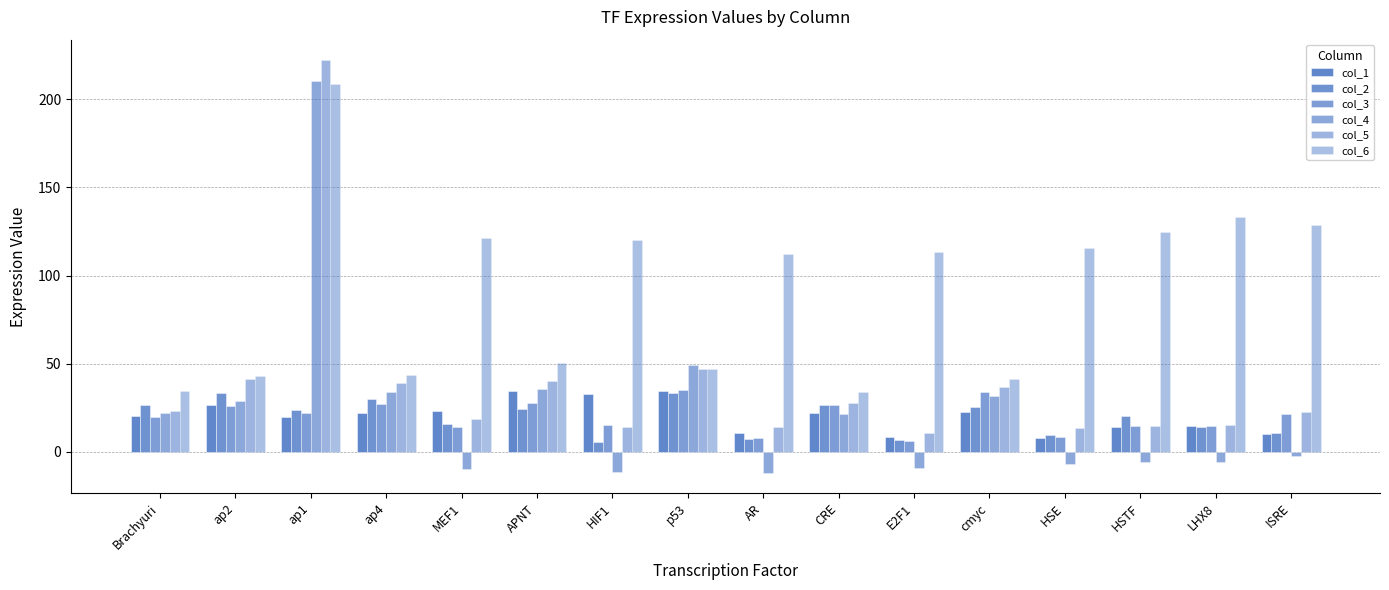

The col_3 series shows 9.6 at MEF1. True or false?

False